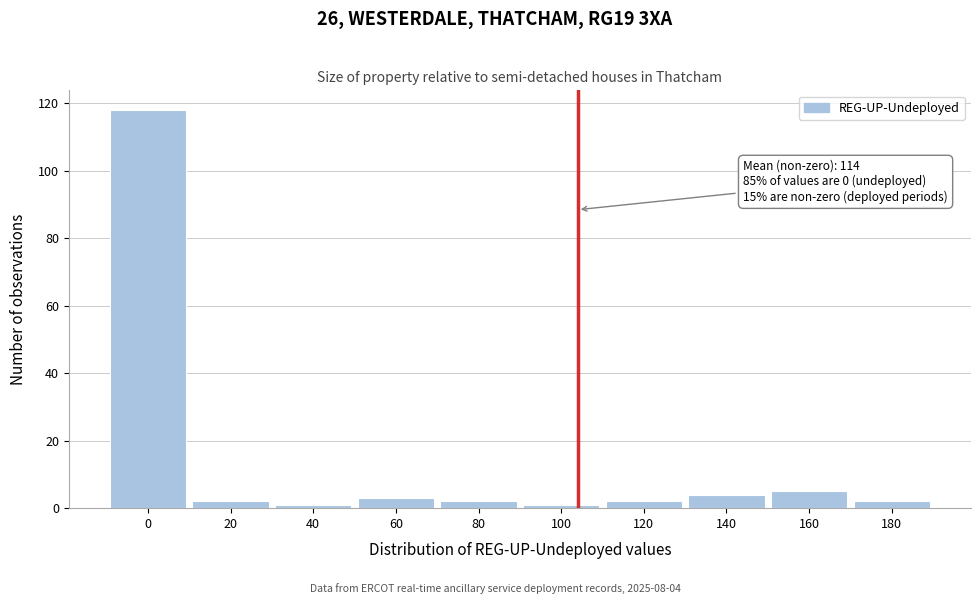

Reading right to left, what are all the values shown in this chart?

2	5	4	2	1	2	3	1	2	118